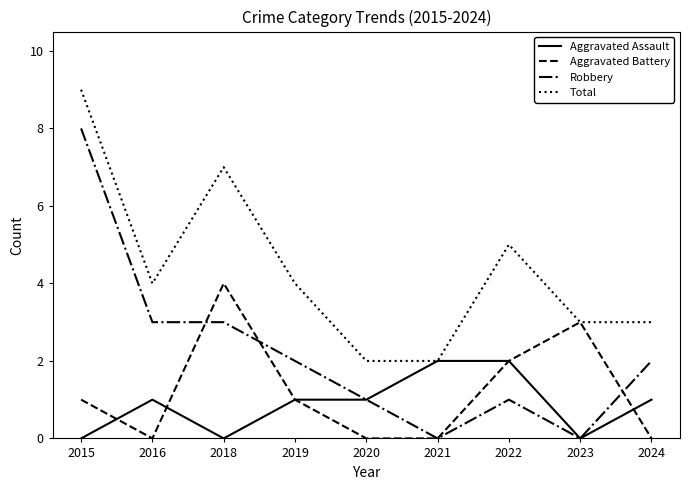

What is the sum of all Total values?

39